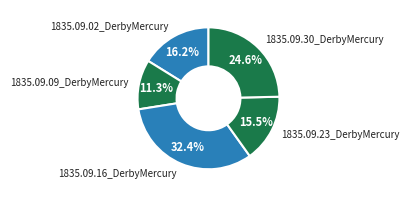

Is 1835.09.30_DerbyMercury the majority of the pie?

No